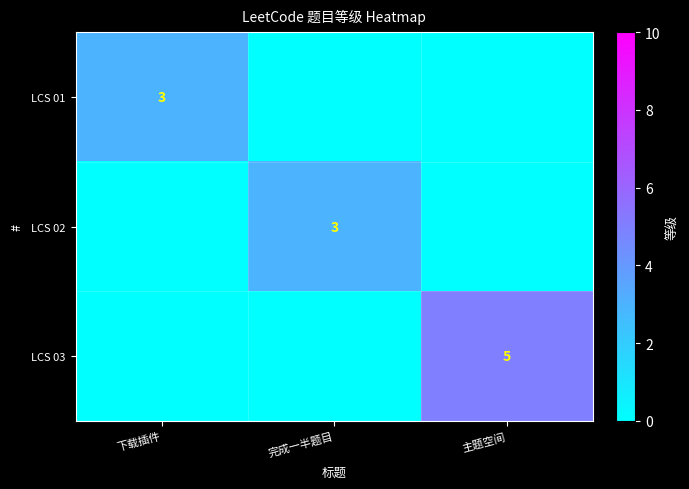

The LCS 01 series shows 2 at 下载插件. True or false?

False